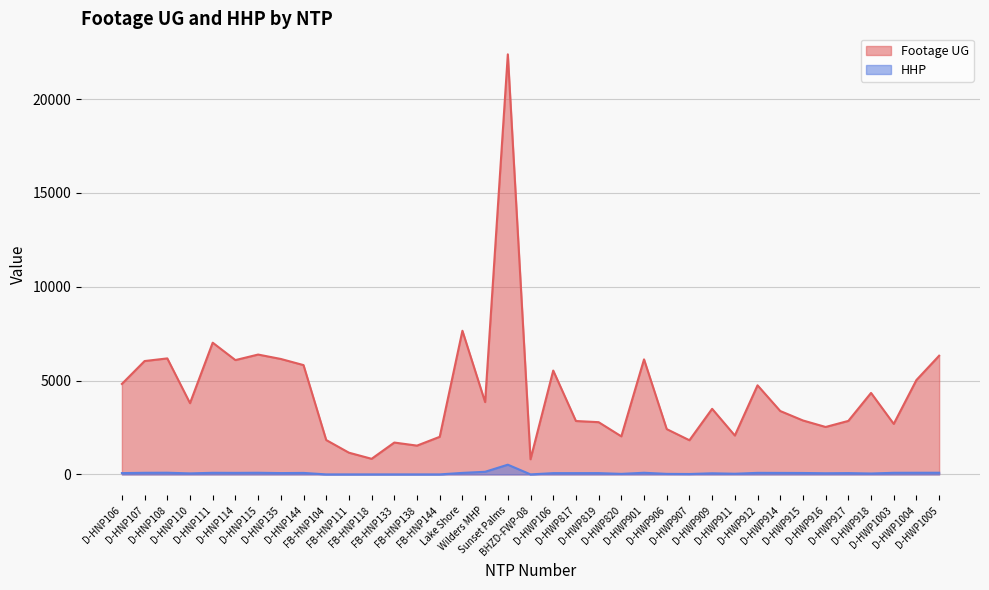

True or false: Footage UG and HHP intersect in this chart.

False